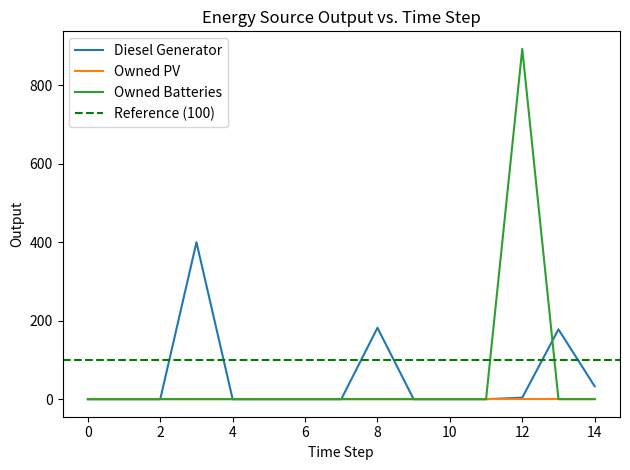

True or false: Diesel Generator has a value of 15.7 at 14.

False